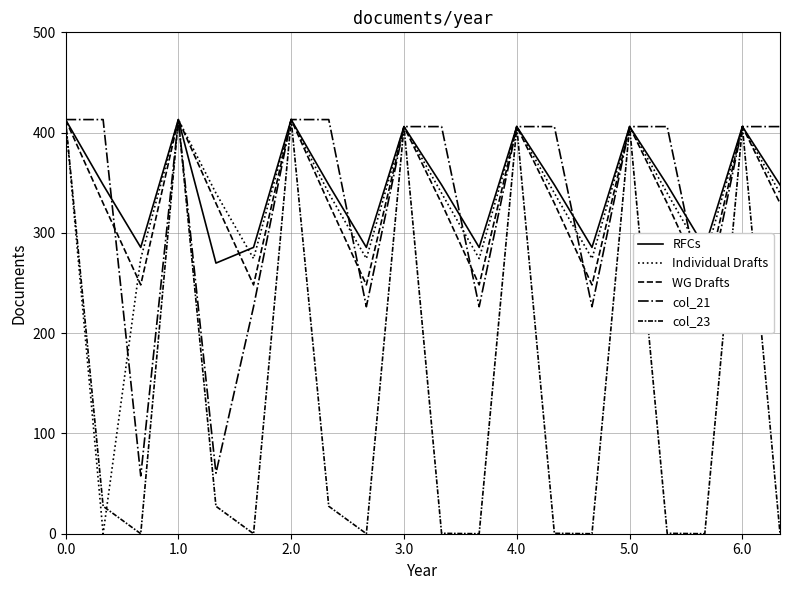

Is this an area chart (filled region under the line)?

No